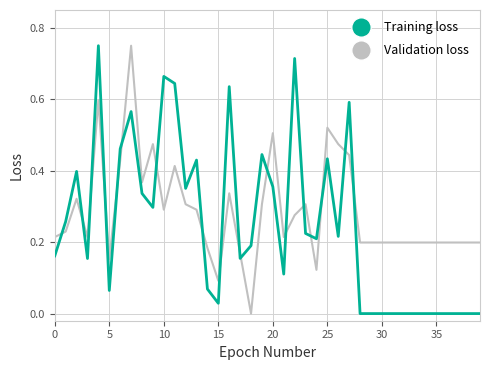

True or false: Validation loss and Training loss cross at least once.

True